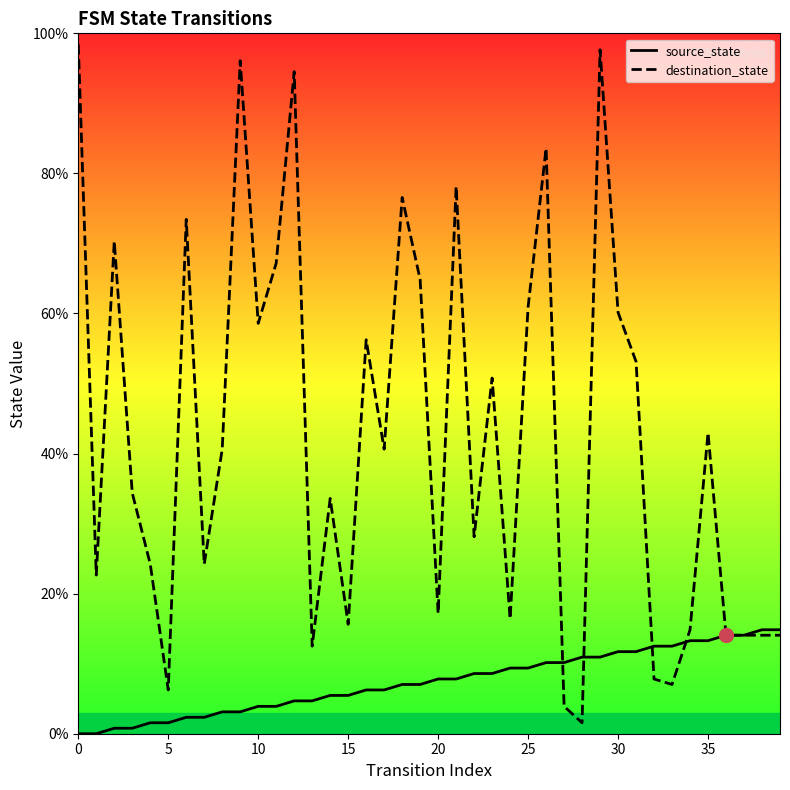

What is the maximum value shown in the chart?

98.4